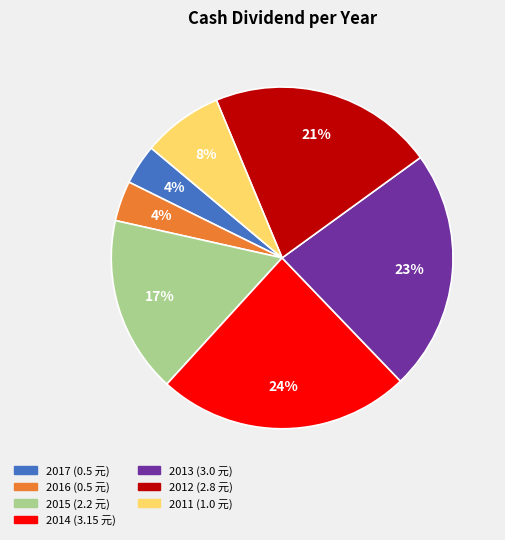

To the nearest percent, what percentage of the pie is 2014?

24%